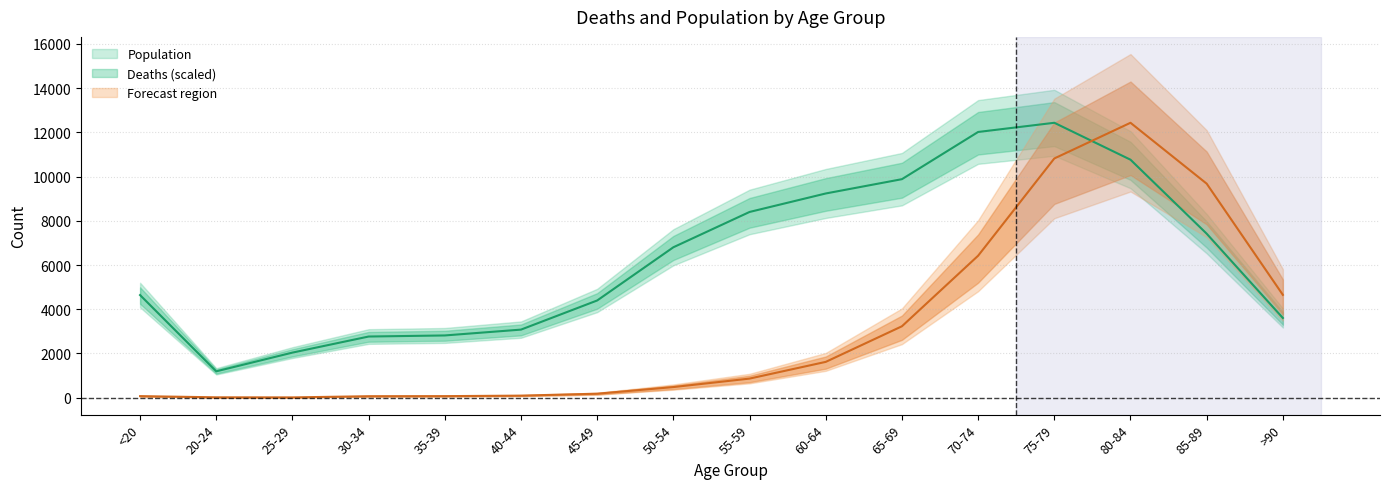

How many interior local valleys does the Population series have?

1